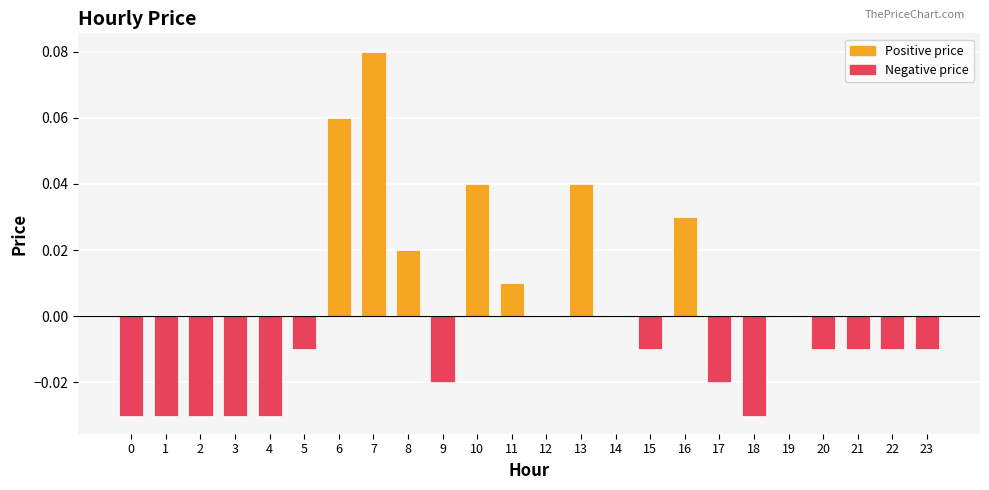

The value at 20 is -0.0. True or false?

True